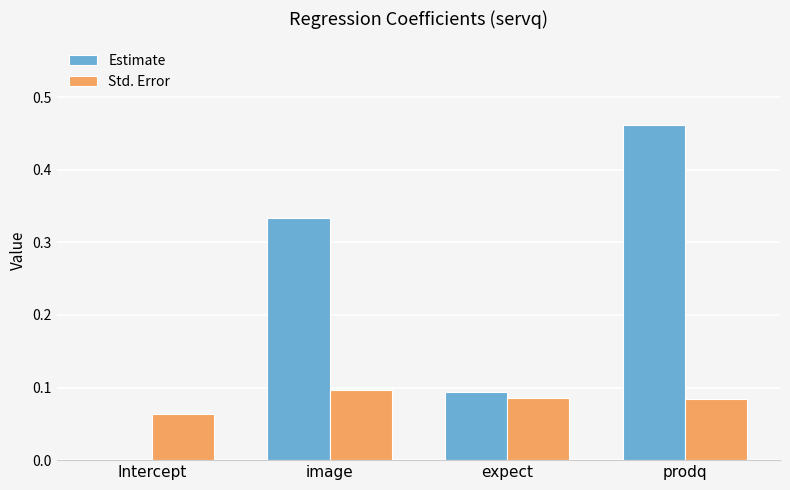

True or false: Std. Error has a value of 0.0 at expect.

False